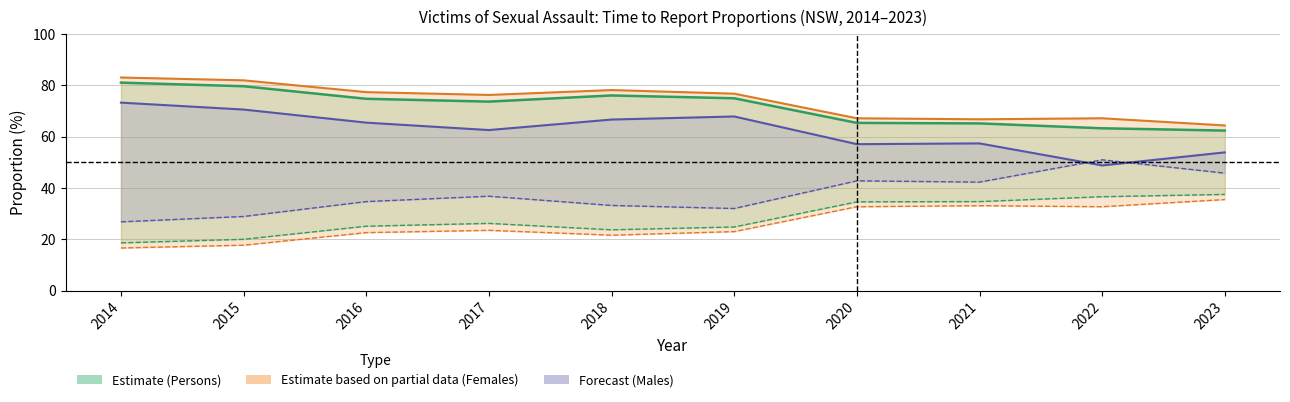

Rank the series at 2016 from lowest to highest value.

Males < 1 year, Persons < 1 year, Females < 1 year